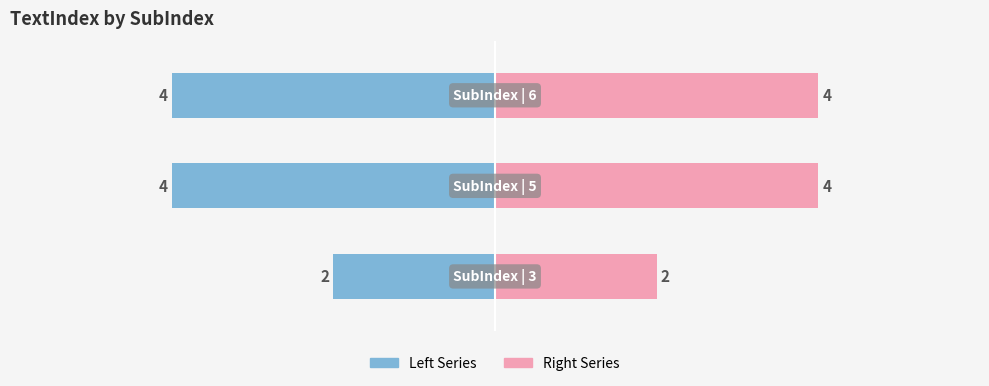

What is the approximate value of TextIndex (right) at 1?

4